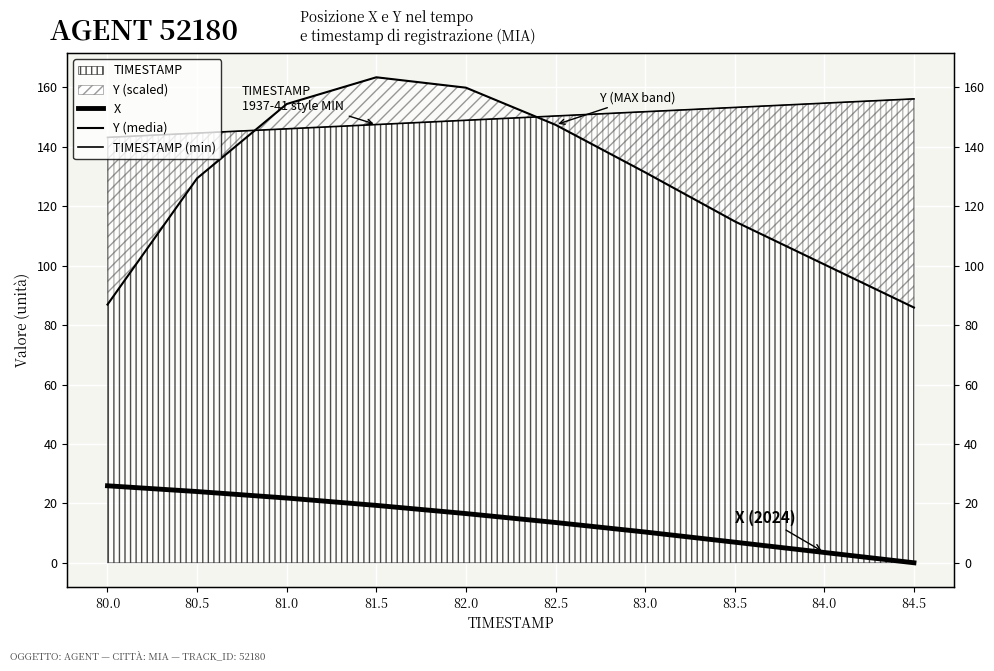

Which category has the lowest value across all series?

84.5